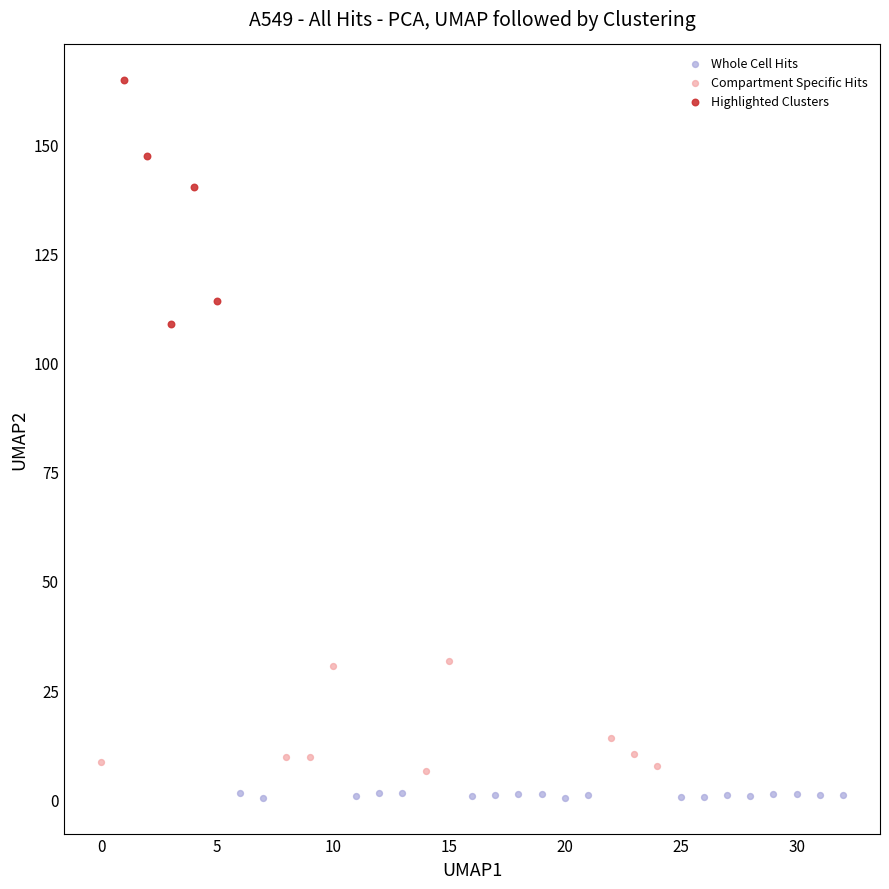

Which series has the widest spread of Y values?

Highlighted Clusters